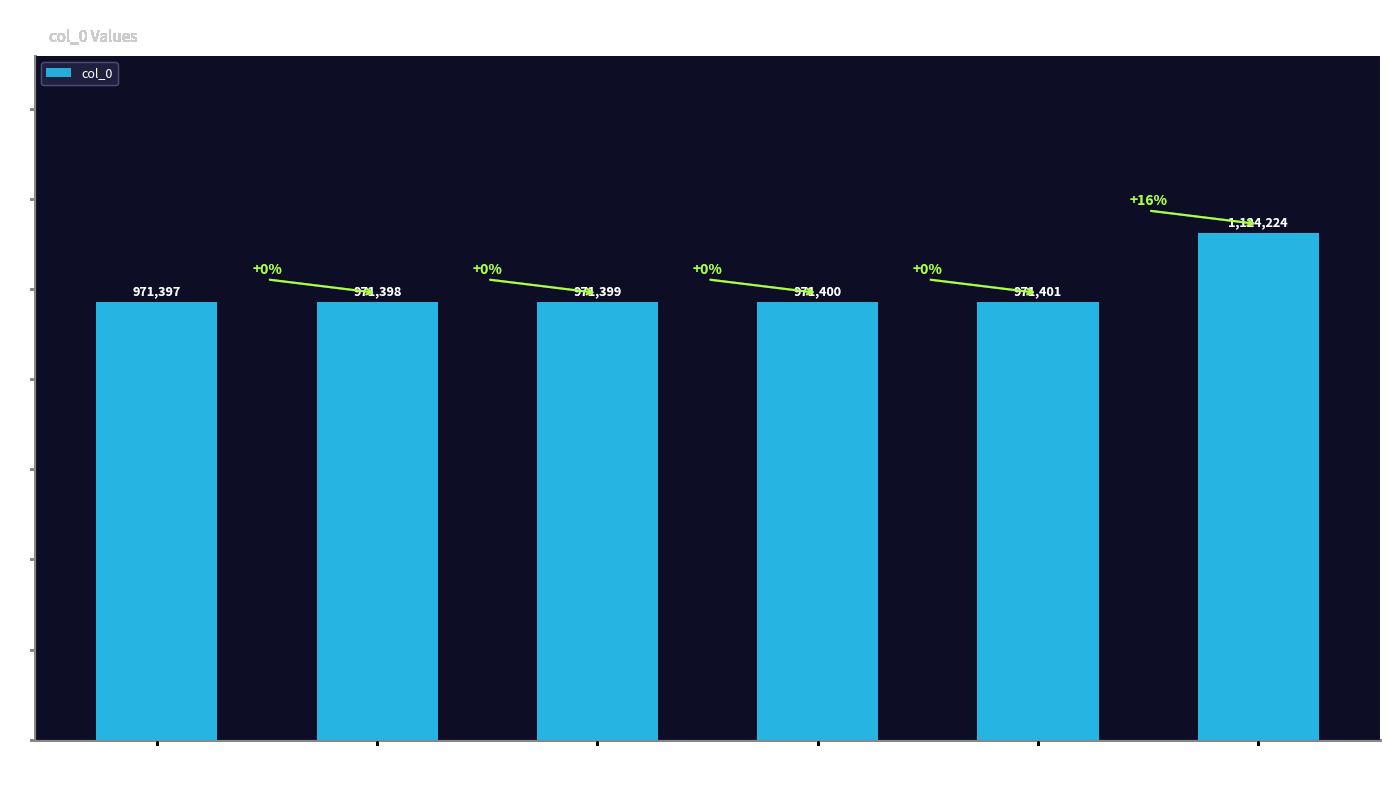

At which category does the chart reach its peak across all series?

呈折子明丈十首